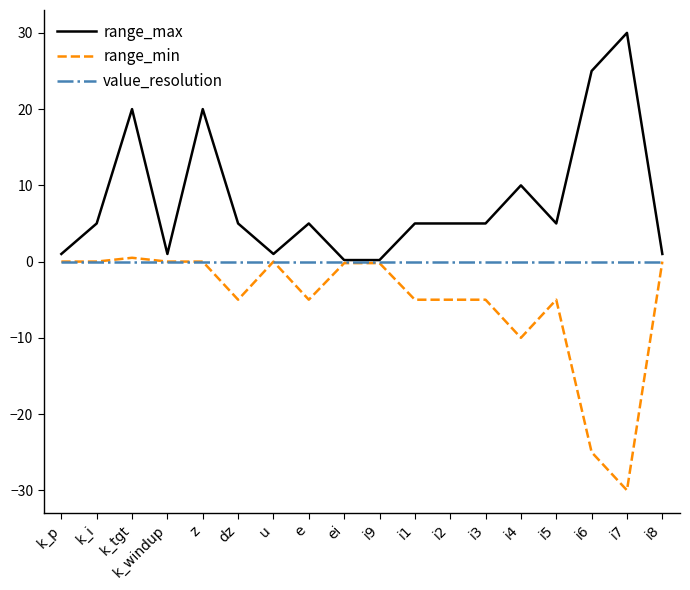

Is the value of value_resolution at i5 greater than the value of range_min at i2?

Yes